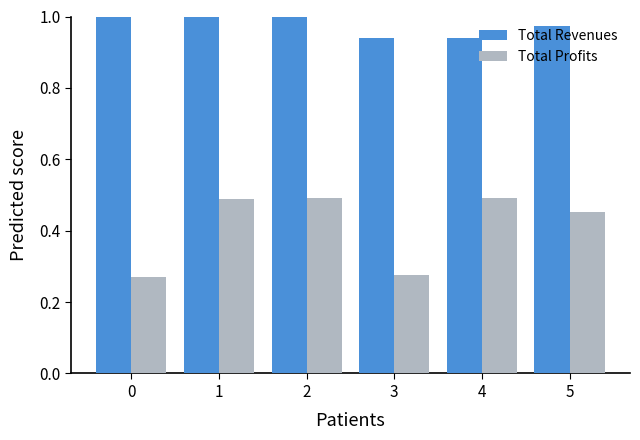

What is the sum of all Total Profits values?

2.5